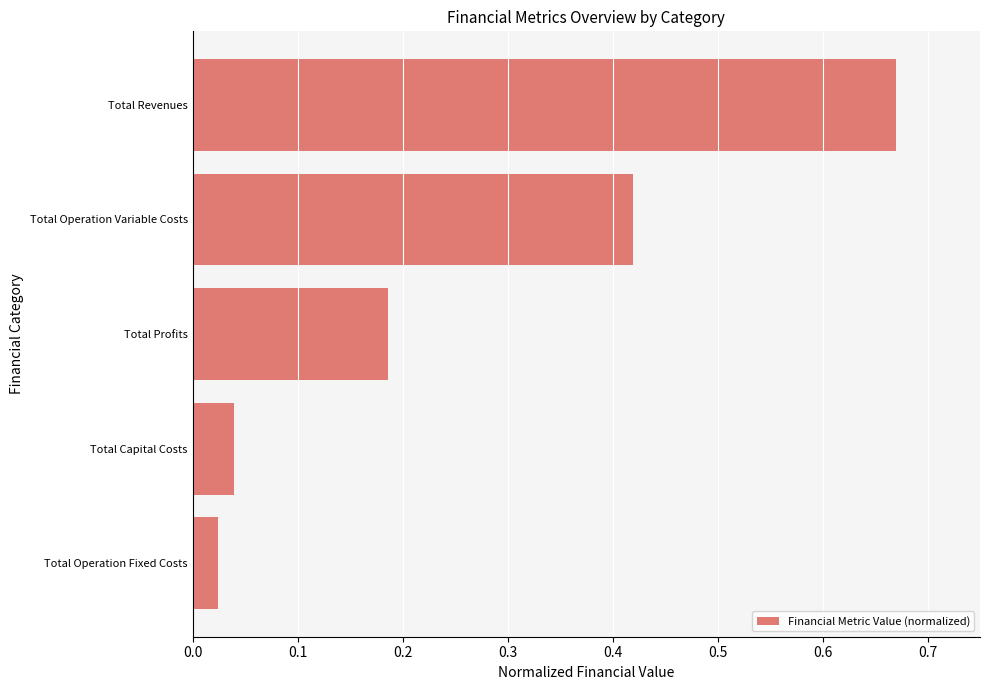

Does the chart contain stacked bars?

No